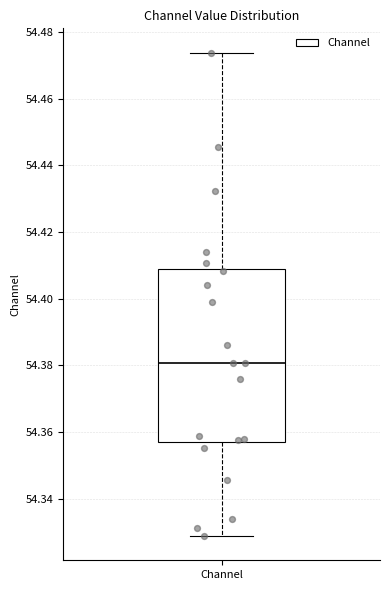

Transcribe this box plot: give where the median line is, the range the box spans, and where the two whiskers end, as read against the y-axis. The values are not printed on the chart, so give them approximately, as read against the axis.

median 54.380, box 54.356 to 54.408, whiskers 54.328 to 54.474